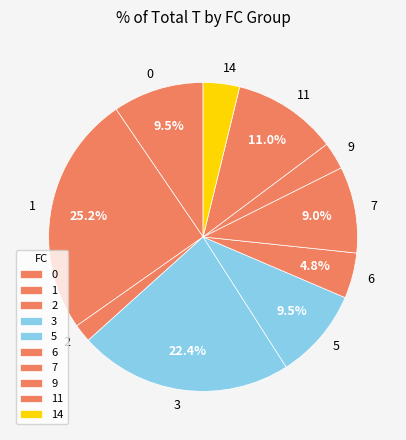

To the nearest percent, what is the difference between the largest and smallest slice percentages?

23%